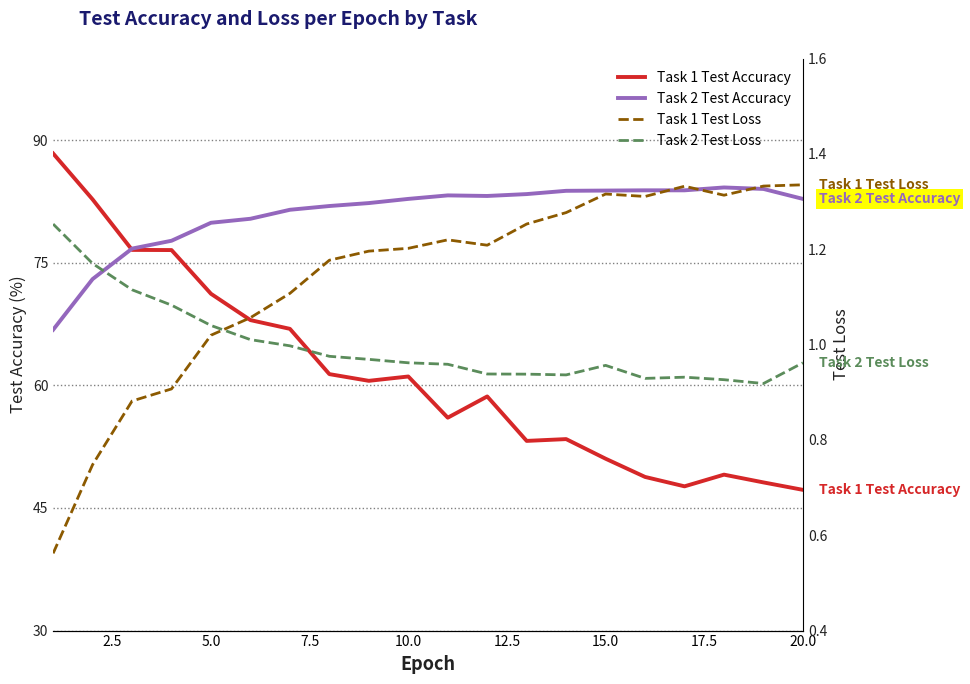

Rank the series by their maximum value, from lowest to highest.

Task 2 Test Loss, Task 1 Test Loss, Task 2 Test Accuracy, Task 1 Test Accuracy